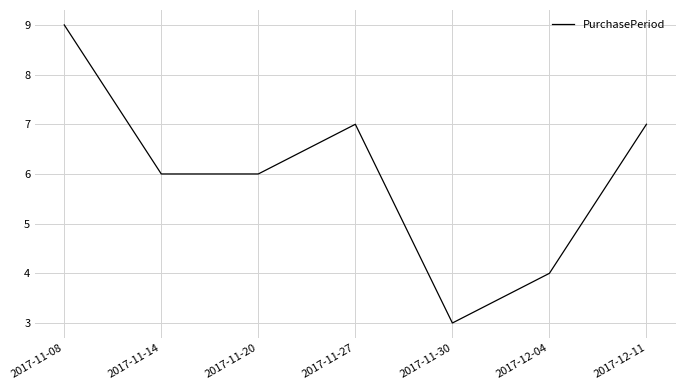

Reading left to right, transcribe all the data shown in this chart.

9	6	6	7	3	4	7